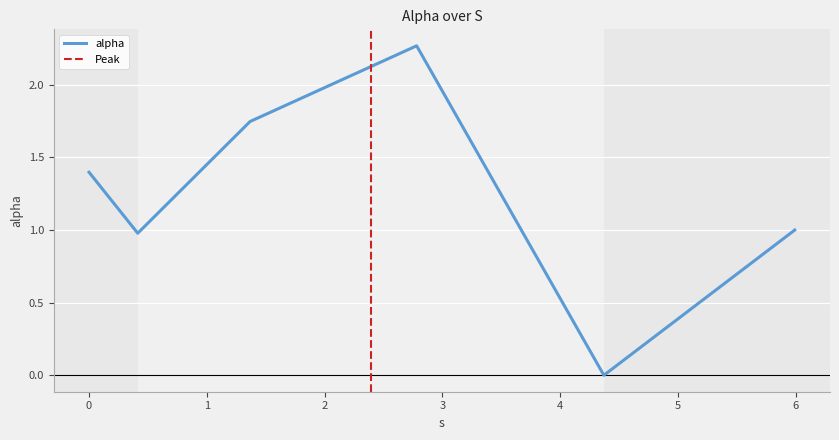

Rank the categories by value from lowest to highest.

4.3709762493871755, 0.4132820655160773, 5.991521128903515, 0.0, 1.3668966510162122, 2.781299115519414